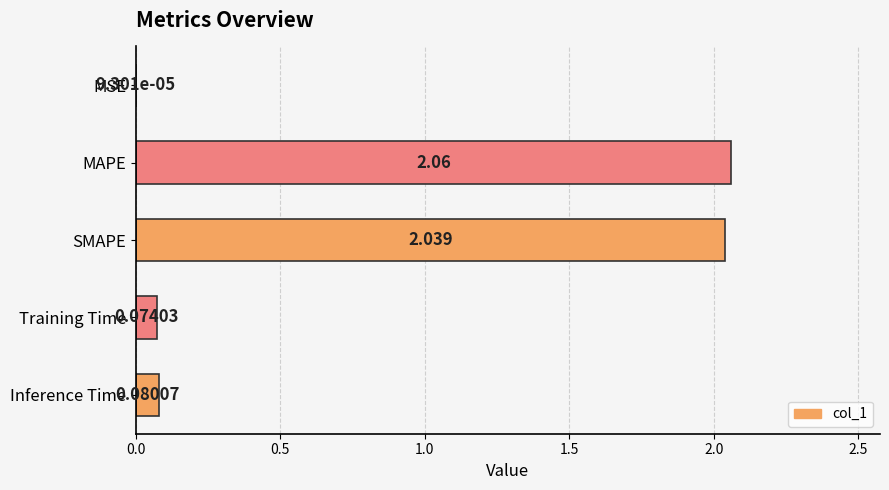

How many series are shown in this chart?

1